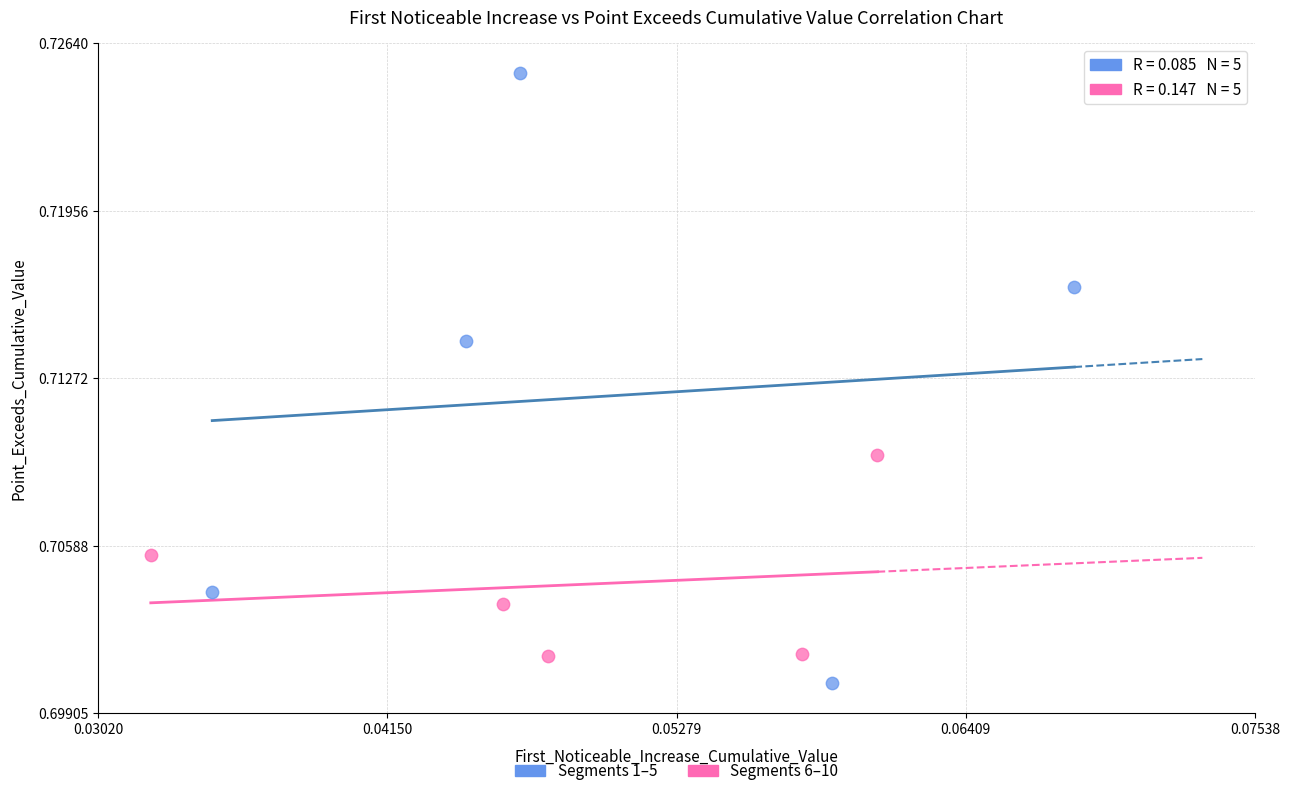

Which series has the largest Y range (max minus min)?

Segments 1–5